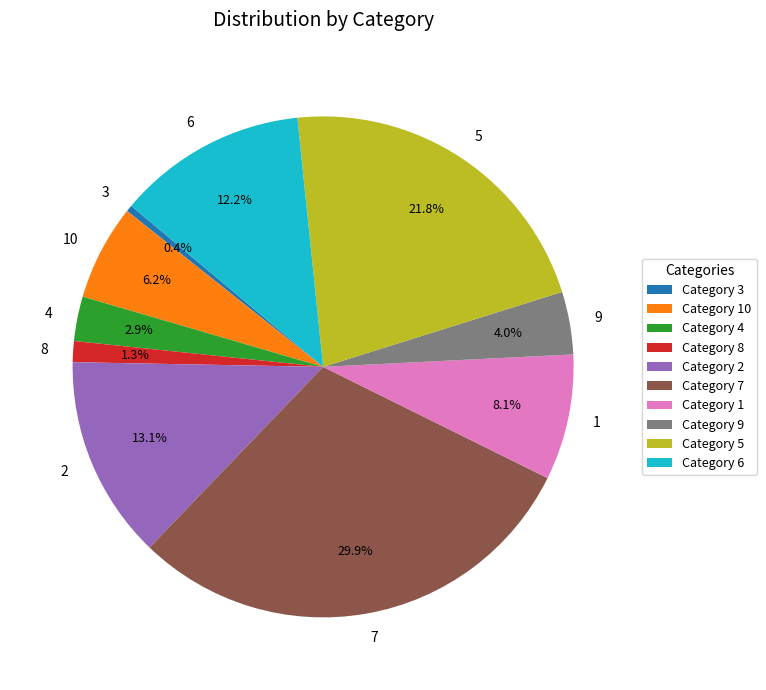

To the nearest percent, what is the difference between the 7 and 9 slice percentages?

26%